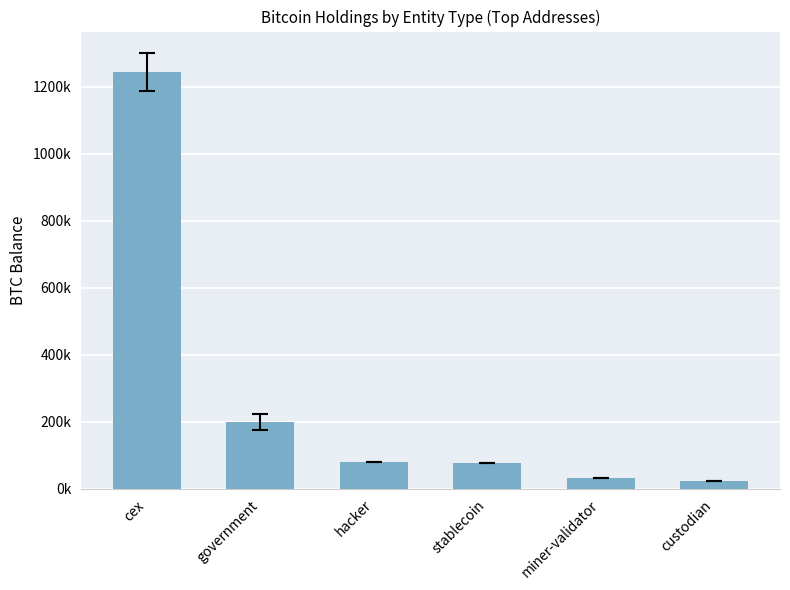

What is the greatest value displayed?

1243814.1